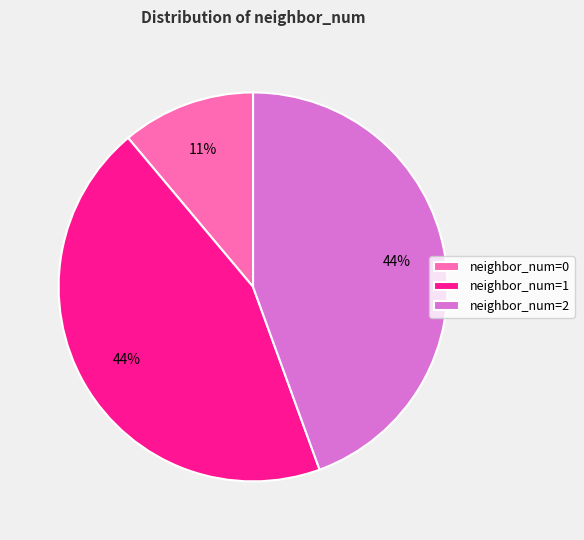

To the nearest percent, what is the combined percentage of neighbor_num=1 and neighbor_num=2?

89%